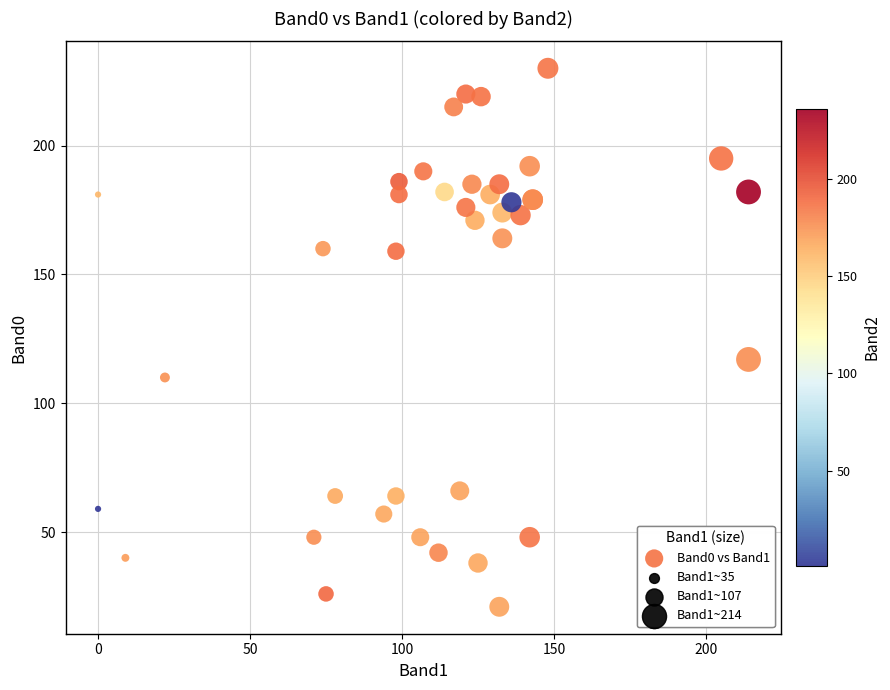

What Y value in the scatter plot is closest to 125?

117